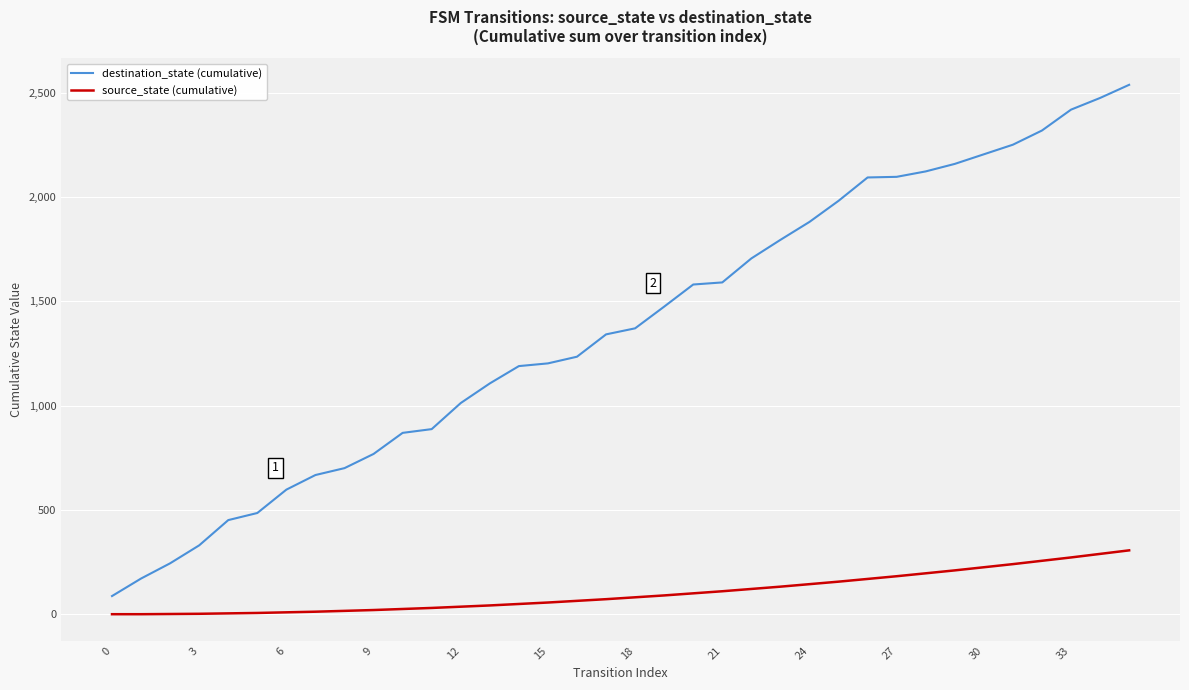

Rank the series by their maximum value, from lowest to highest.

source_state (cumulative), destination_state (cumulative)